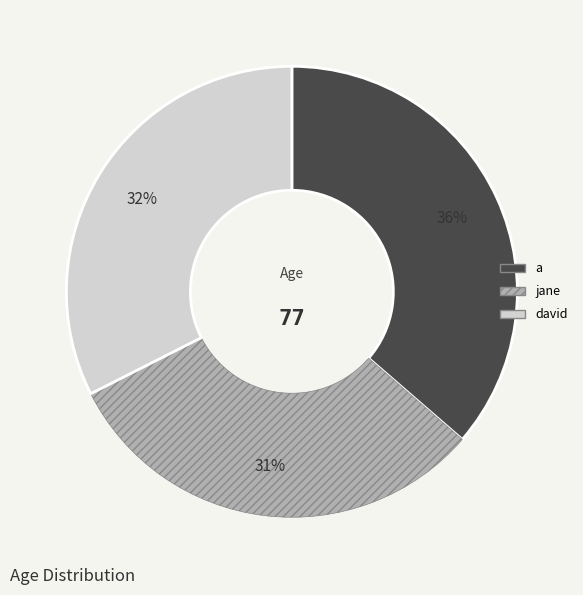

How many segments does this pie chart have?

3